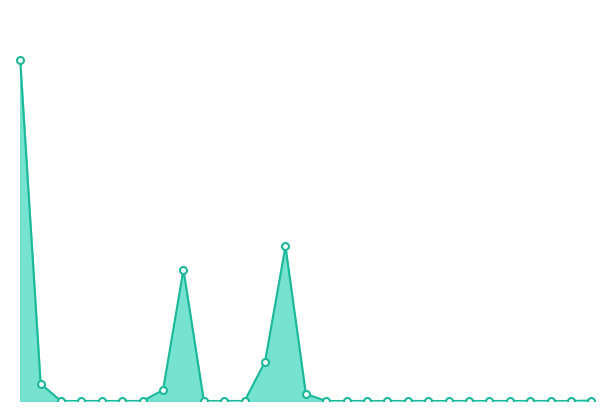

The value at بلغور گندم is -550690. True or false?

False